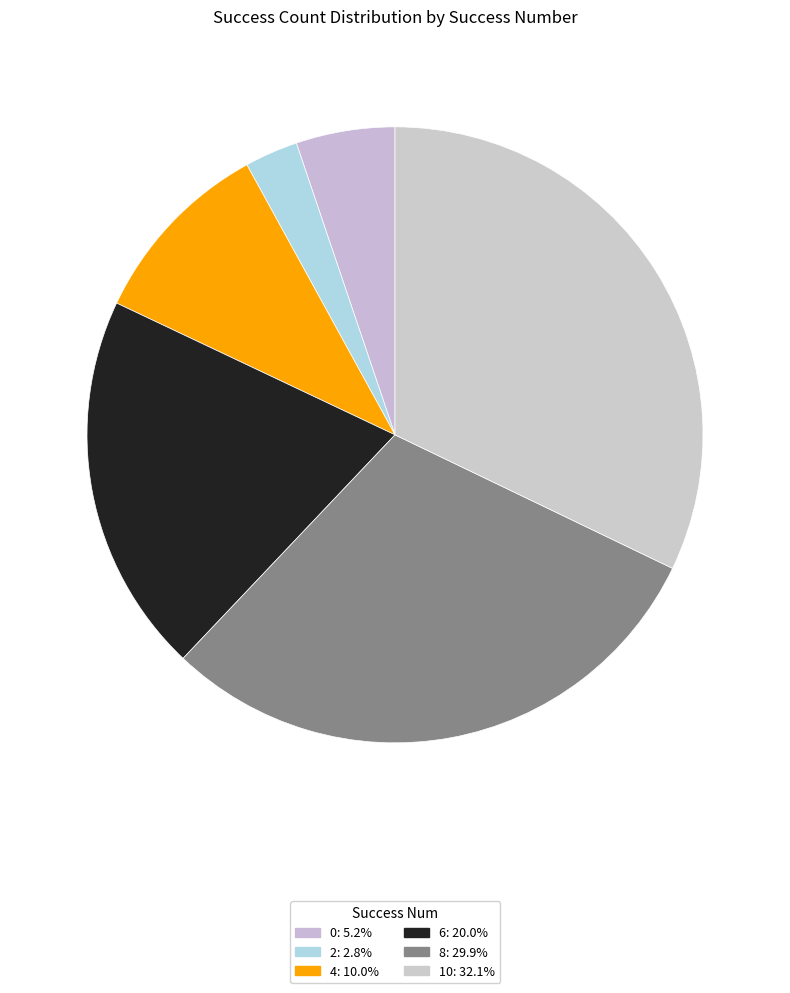

How many segments does this pie chart have?

6